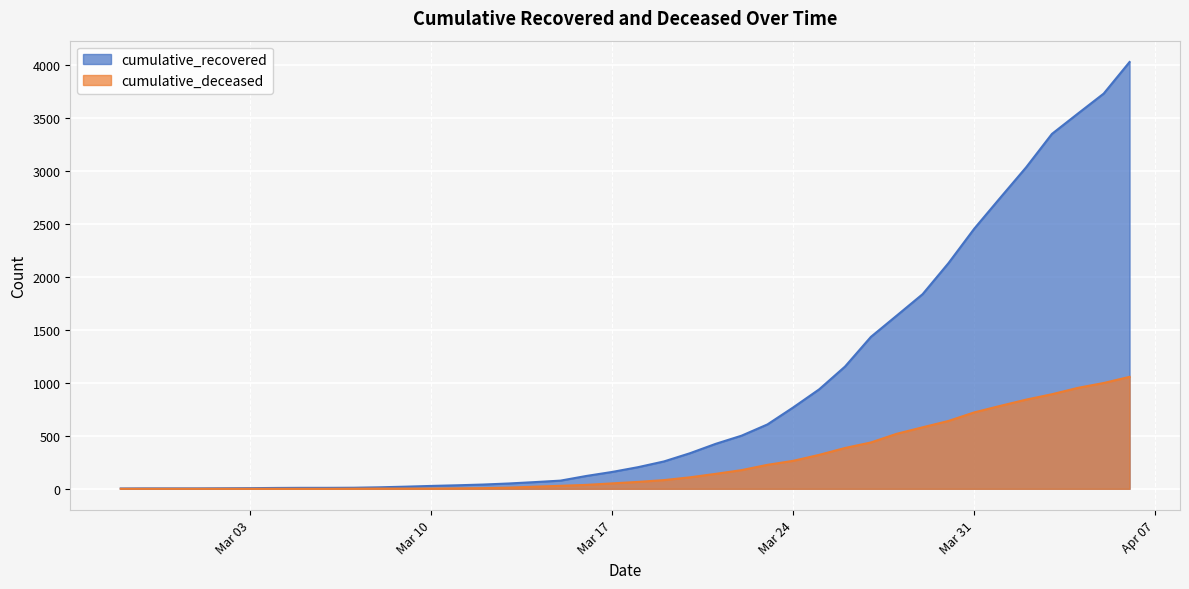

What is the sum of all cumulative_recovered values?

35759